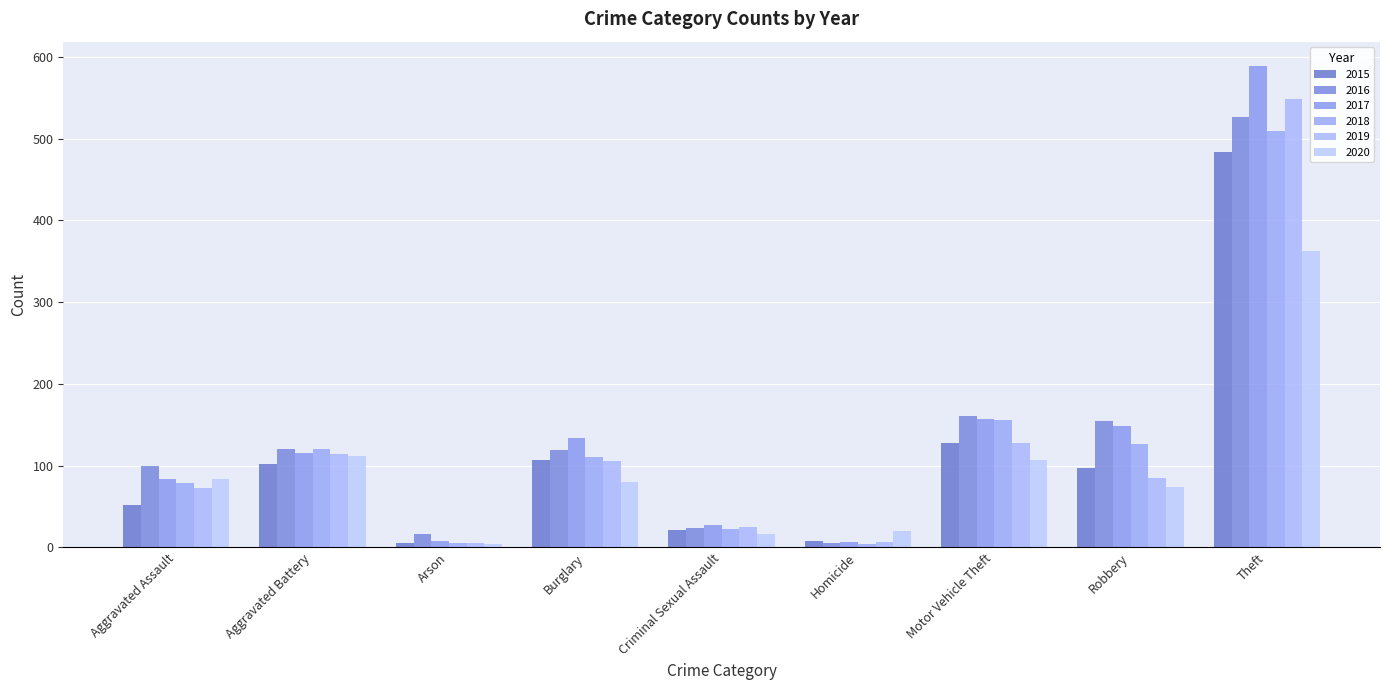

Reading left to right, list all the values displayed in this chart.

2015: Aggravated Assault=52	Aggravated Battery=102	Arson=5	Burglary=107	Criminal Sexual Assault=21	Homicide=8	Motor Vehicle Theft=128	Robbery=97	Theft=483
2016: Aggravated Assault=100	Aggravated Battery=121	Arson=16	Burglary=119	Criminal Sexual Assault=24	Homicide=6	Motor Vehicle Theft=161	Robbery=155	Theft=526
2017: Aggravated Assault=84	Aggravated Battery=115	Arson=8	Burglary=134	Criminal Sexual Assault=28	Homicide=7	Motor Vehicle Theft=157	Robbery=148	Theft=589
2018: Aggravated Assault=79	Aggravated Battery=120	Arson=5	Burglary=111	Criminal Sexual Assault=23	Homicide=4	Motor Vehicle Theft=156	Robbery=126	Theft=509
2019: Aggravated Assault=73	Aggravated Battery=114	Arson=5	Burglary=106	Criminal Sexual Assault=25	Homicide=7	Motor Vehicle Theft=128	Robbery=85	Theft=548
2020: Aggravated Assault=84	Aggravated Battery=112	Arson=4	Burglary=80	Criminal Sexual Assault=16	Homicide=20	Motor Vehicle Theft=107	Robbery=74	Theft=363